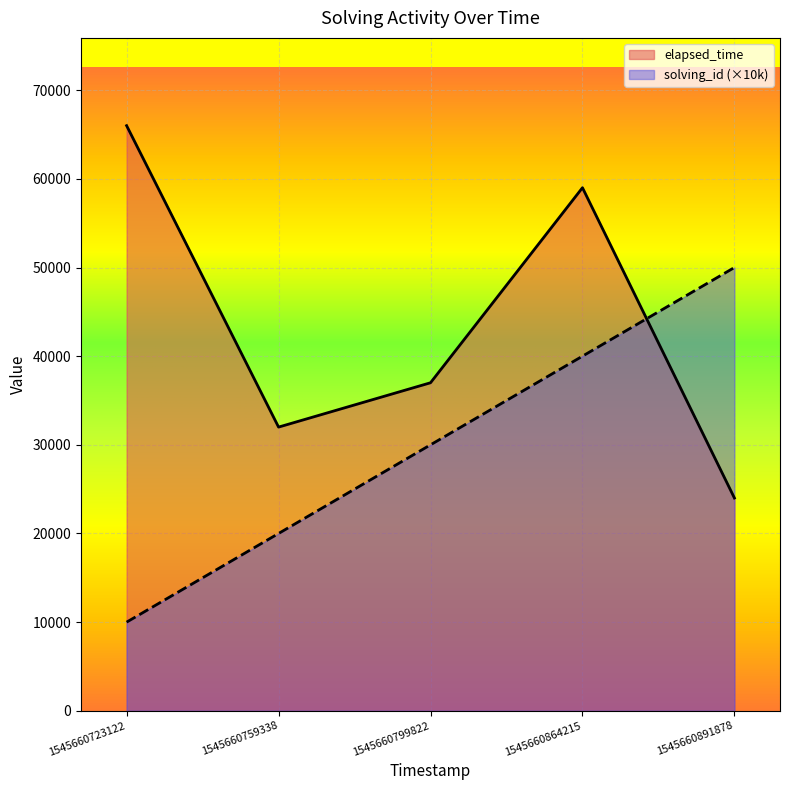

Count the solving_id values in the range 20000 to 40000.

3